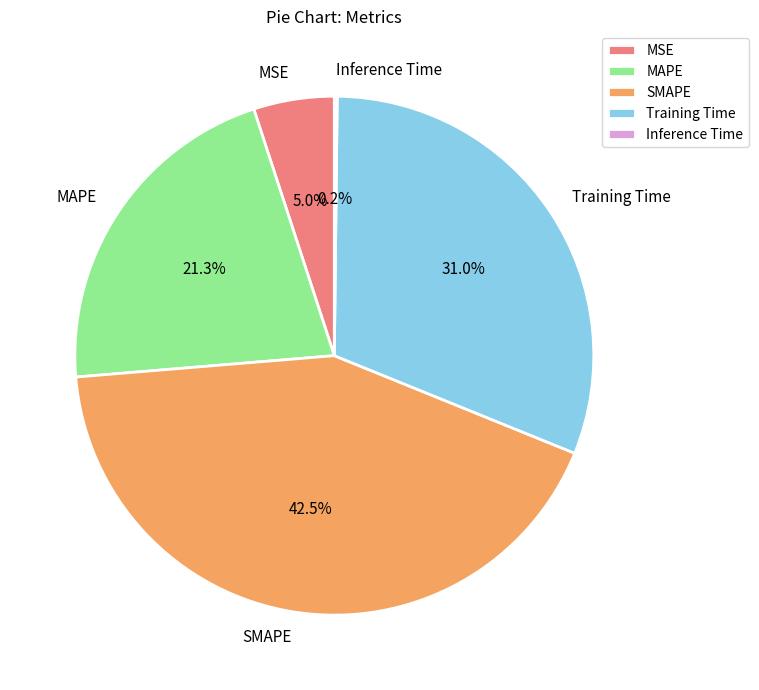

Combined, do SMAPE and MAPE account for over 50%?

Yes